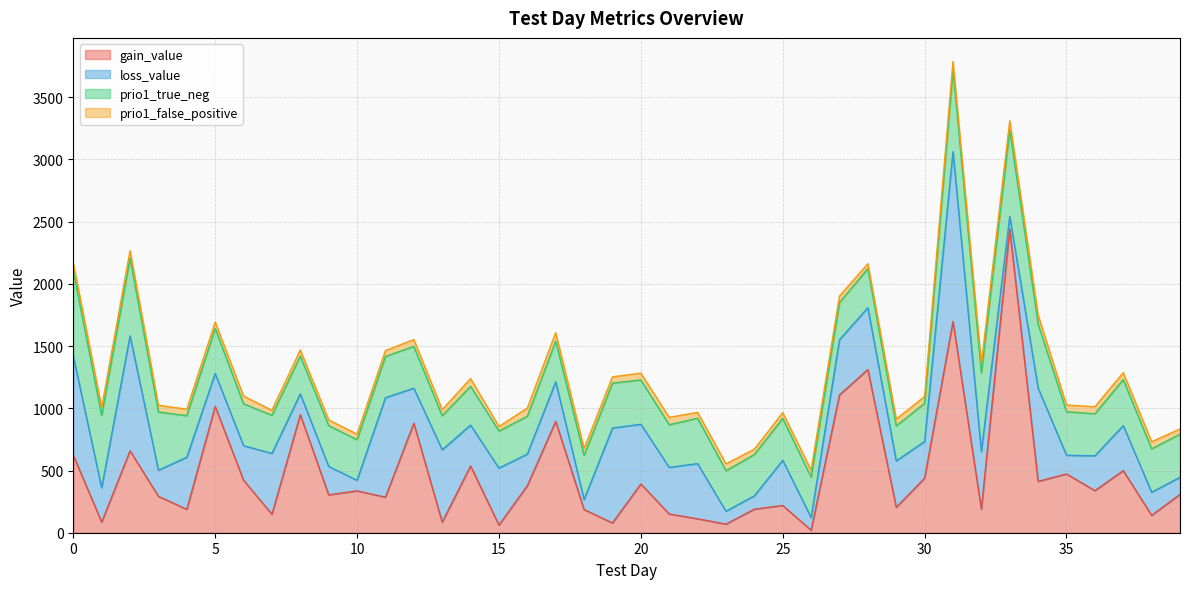

What is the value of the loss_value point at the 10th from the left?

228.4